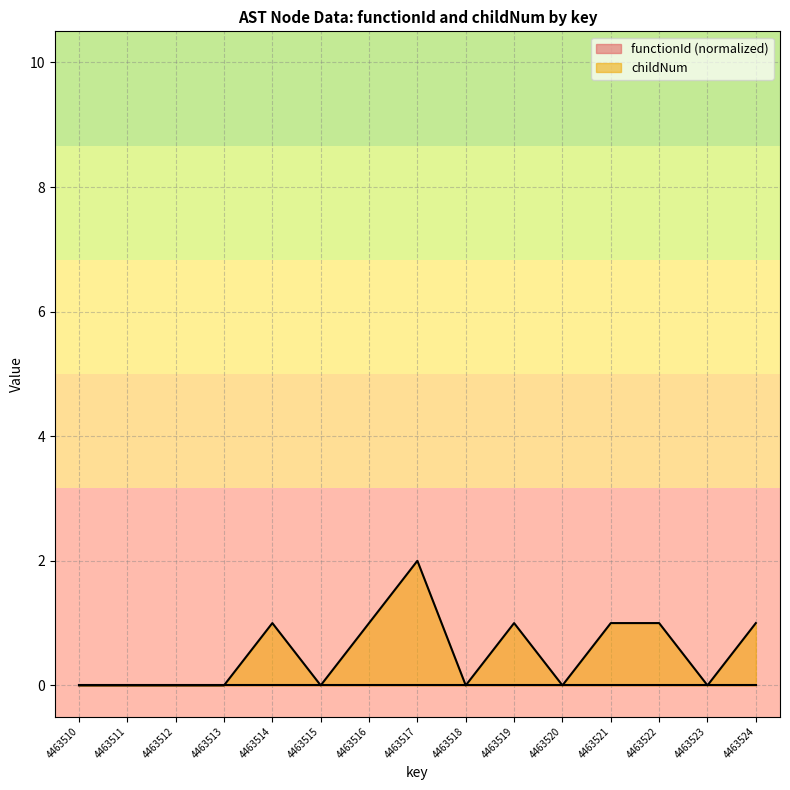

Which category has the highest value across all series?

4463517